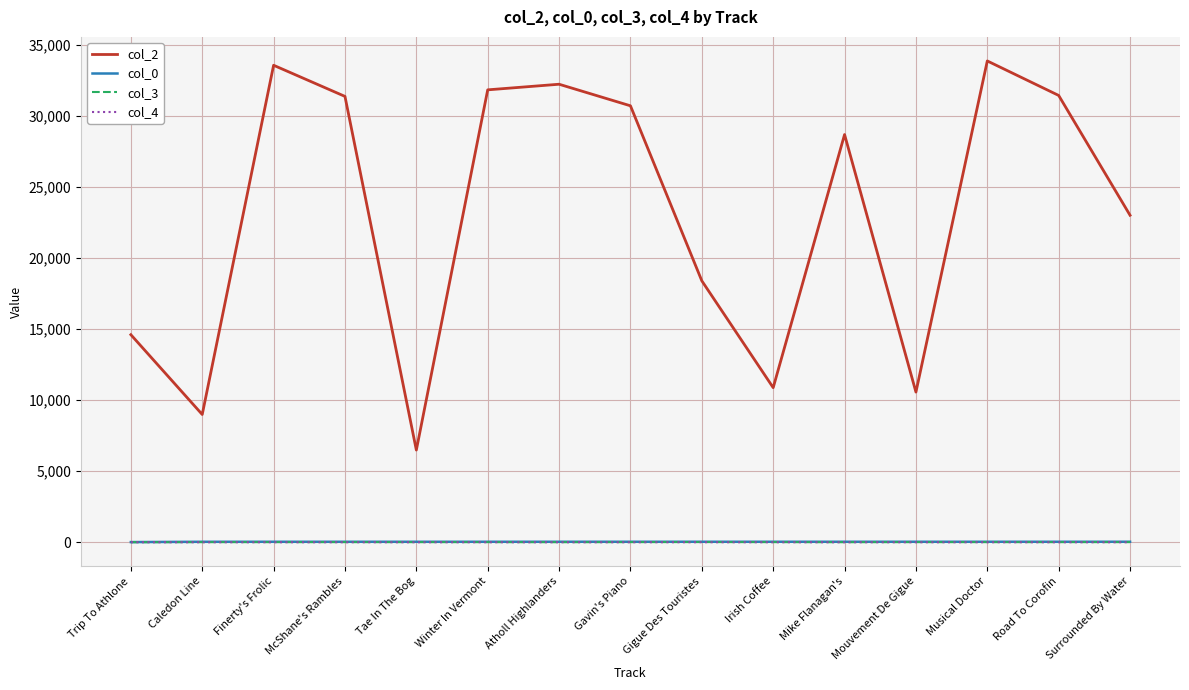

The col_2 series shows 10573 at Mouvement De Gigue. True or false?

True